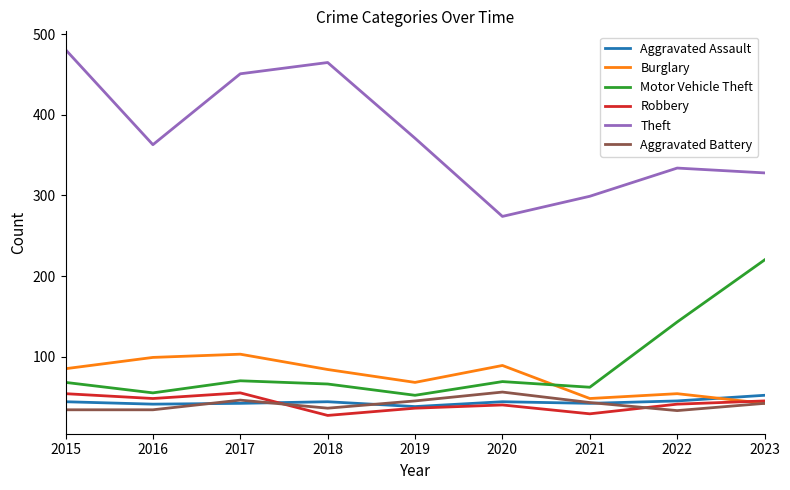

Rank the categories by Theft value from lowest to highest.

2020, 2021, 2023, 2022, 2016, 2019, 2017, 2018, 2015